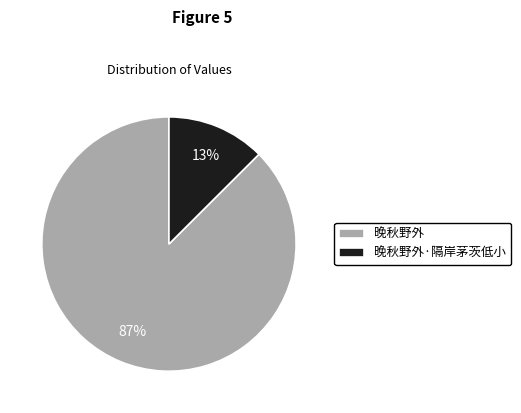

To the nearest percent, what portion does 晚秋野外·隔岸茅茨低小 represent?

13%